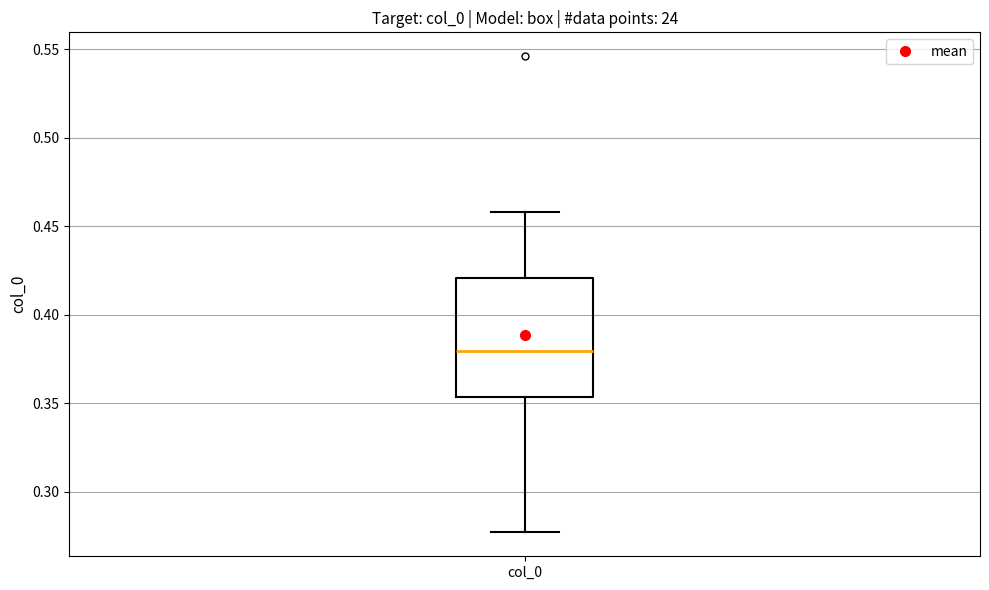

Where does the upper whisker of the box for col_0 end on the y-axis? The values are not printed on the chart, so give them approximately, as read against the axis.

0.460